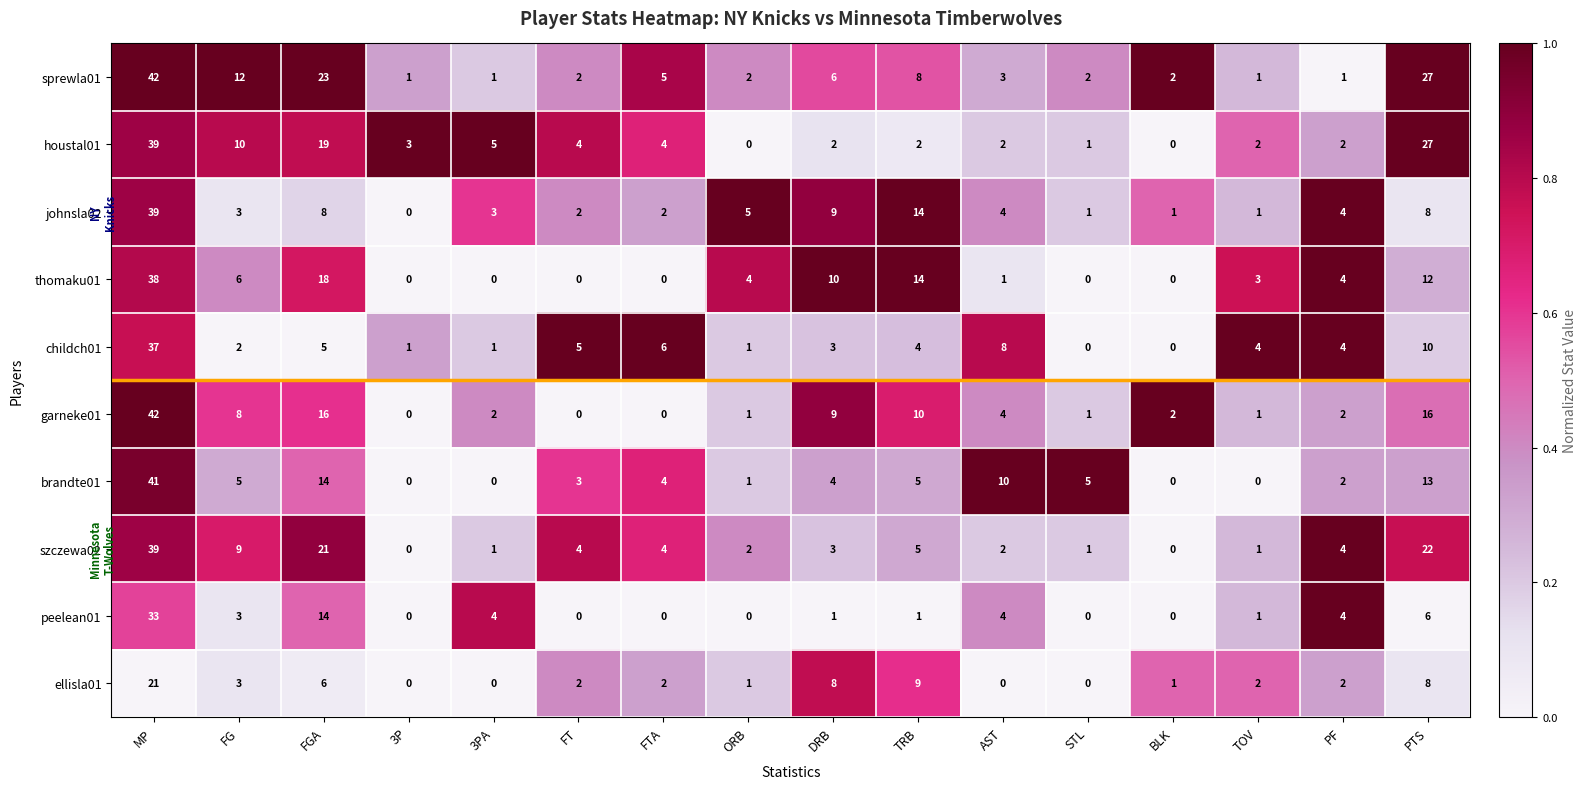

What is the difference between the thomaku01 values at FG and 3PA?

6